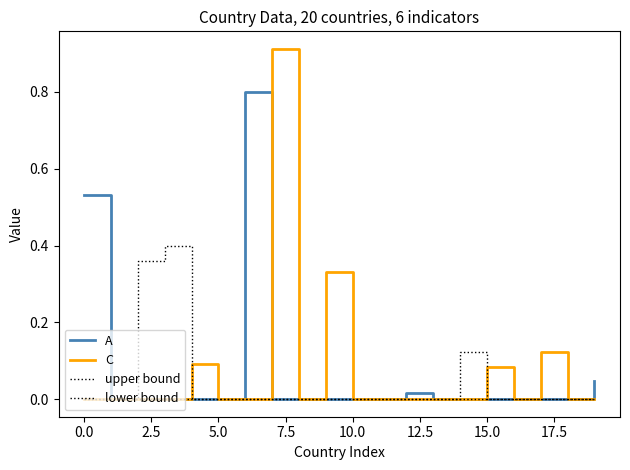

How many lines are shown in the chart?

4